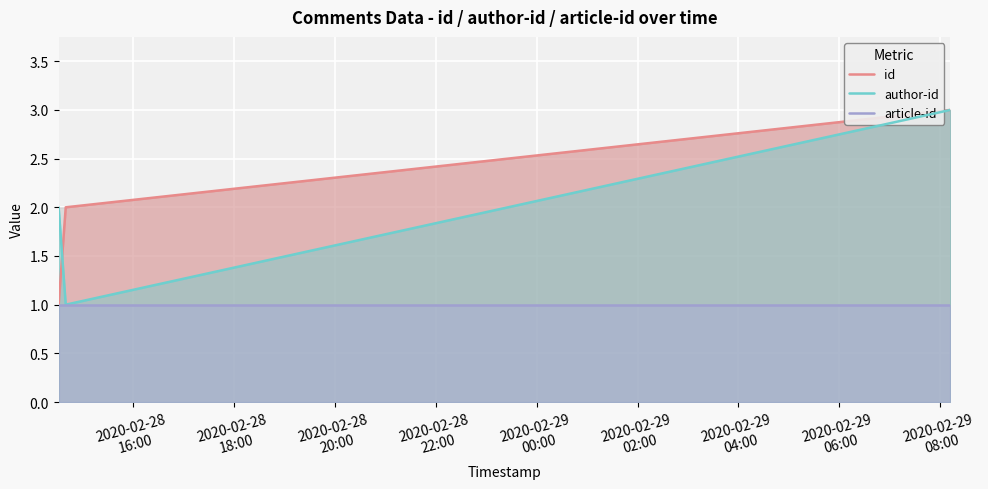

The article-id series shows 2 at 2020-02-28
18:00. True or false?

False